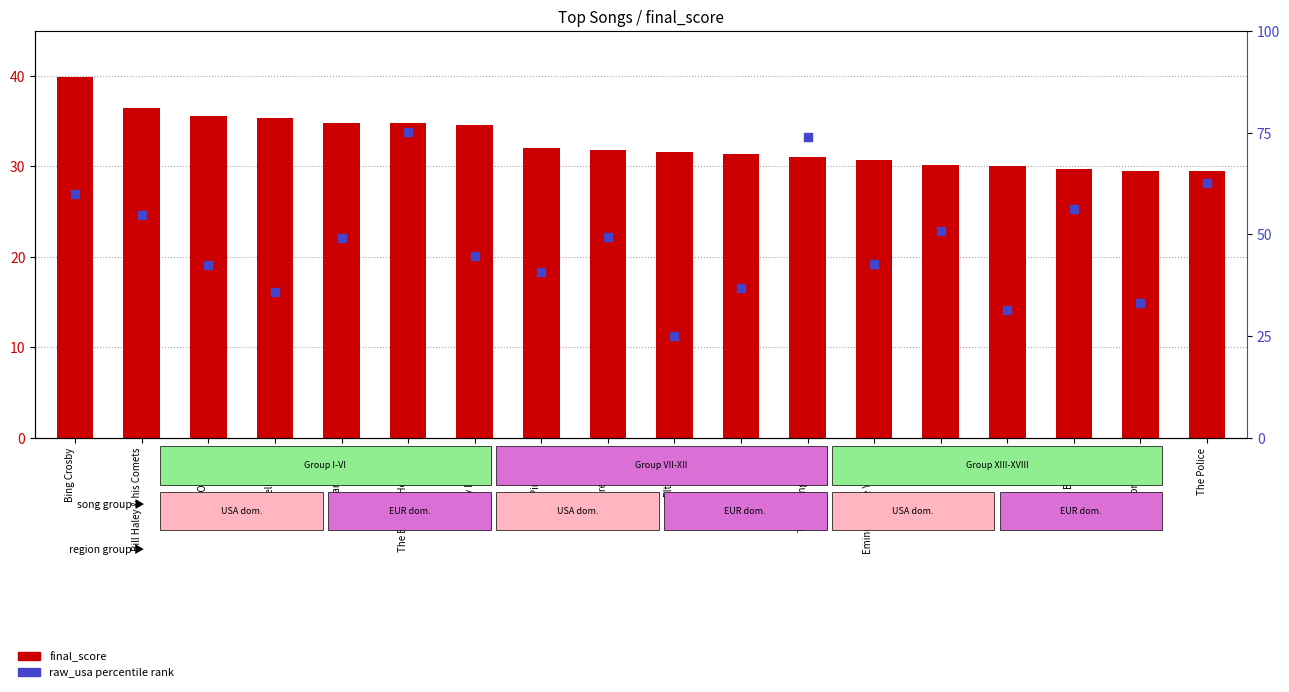

What is the total value across all series at Eminem (Lose Yourself)?

73.4